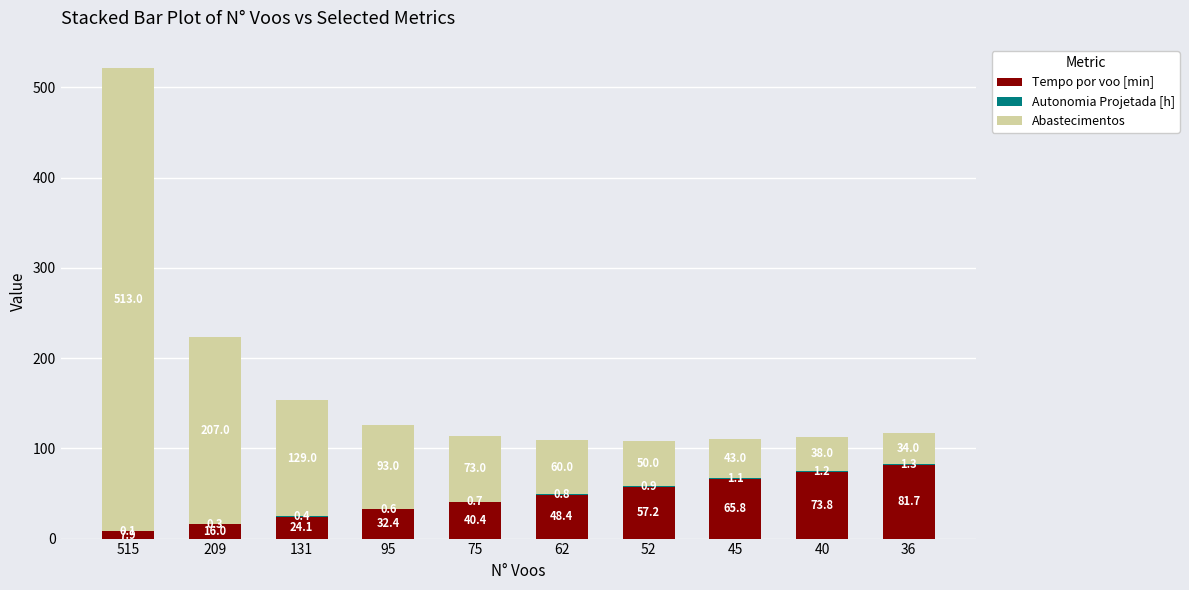

At which label does Tempo por voo [min] reach its peak?

36